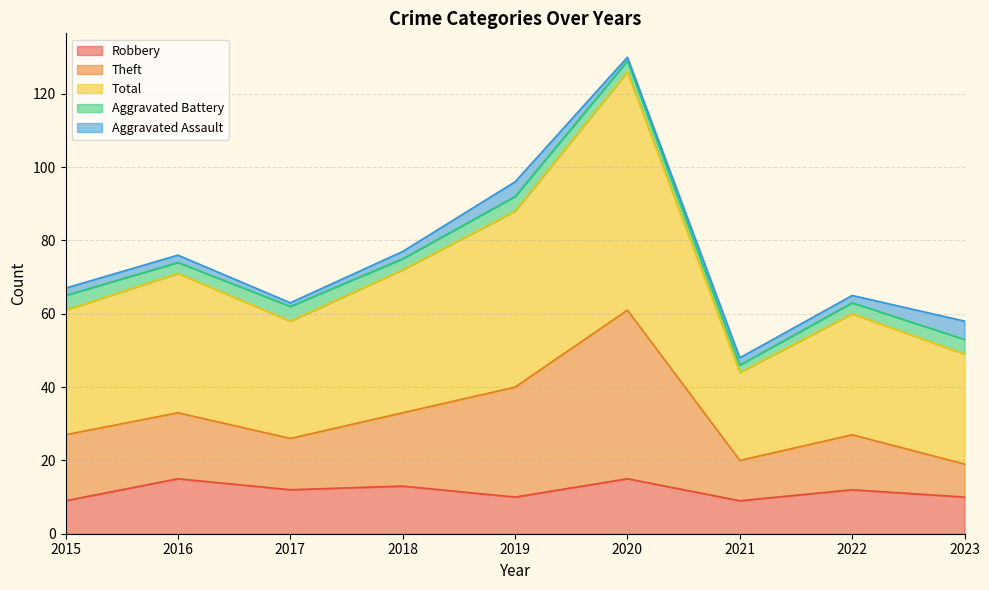

What is the minimum value for Robbery?

9